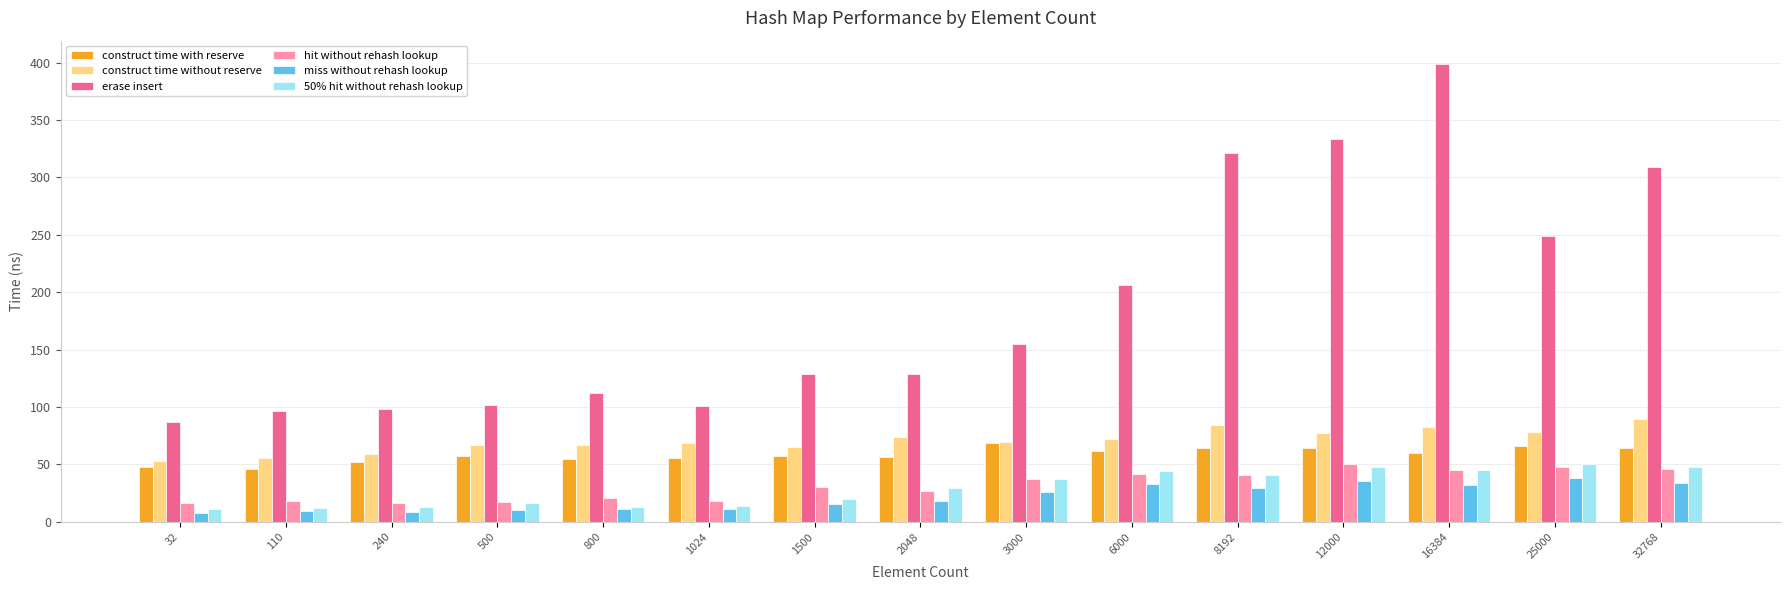

How many bars are there in total?

90